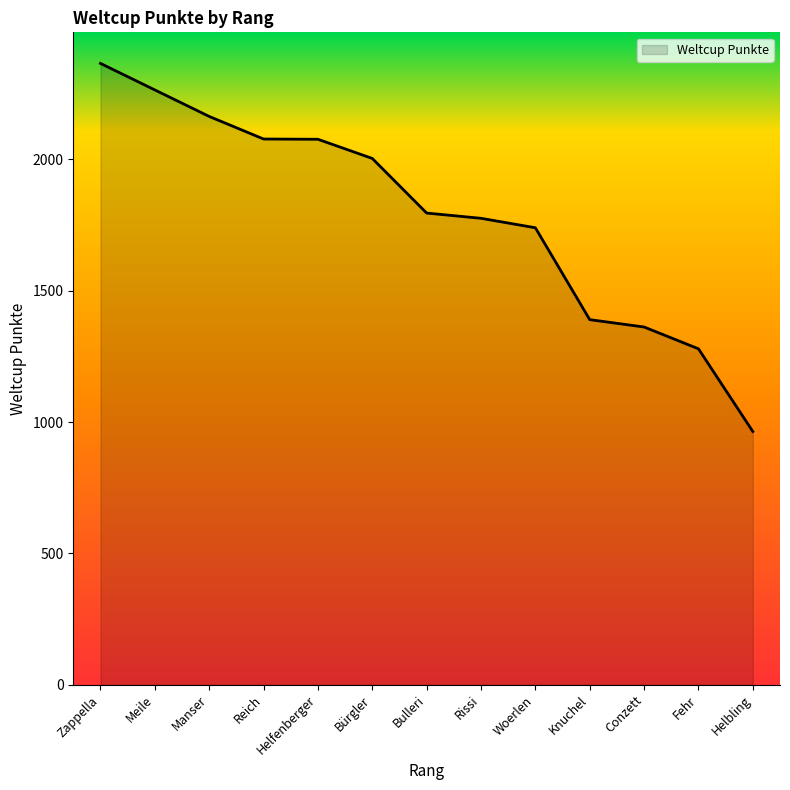

Is it true that the value at Manser is 2164?

True